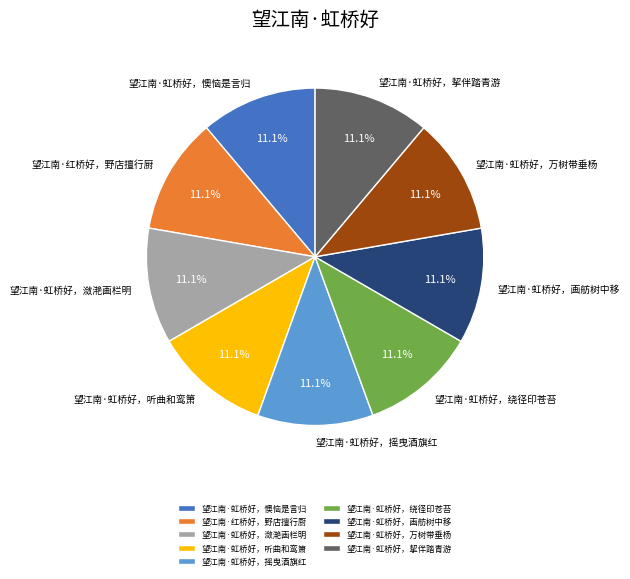

How much of the chart is everything except 望江南·虹桥好，懊恼是言归?

88.9%